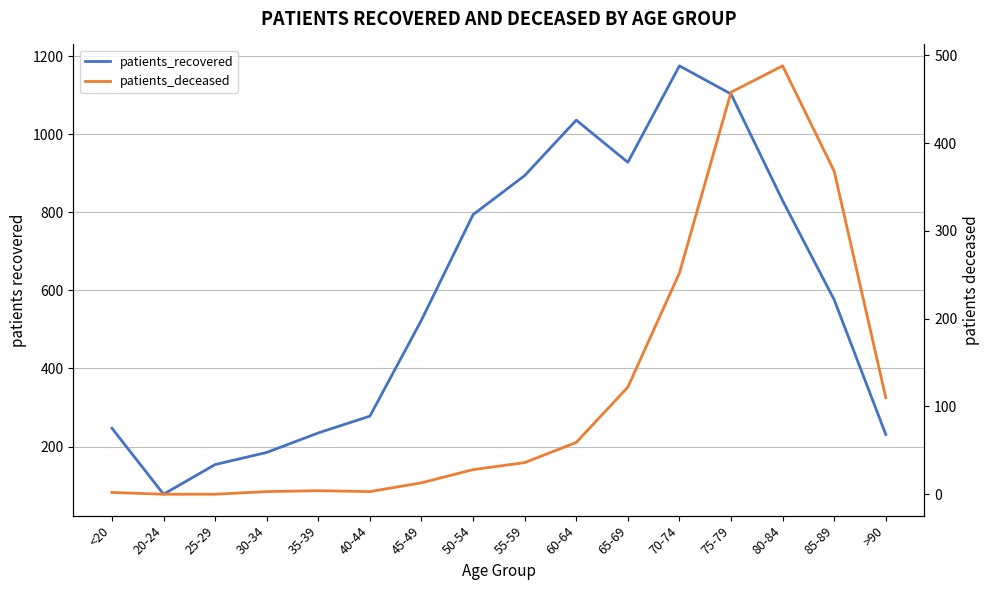

How many interior local valleys does the patients_recovered series have?

2